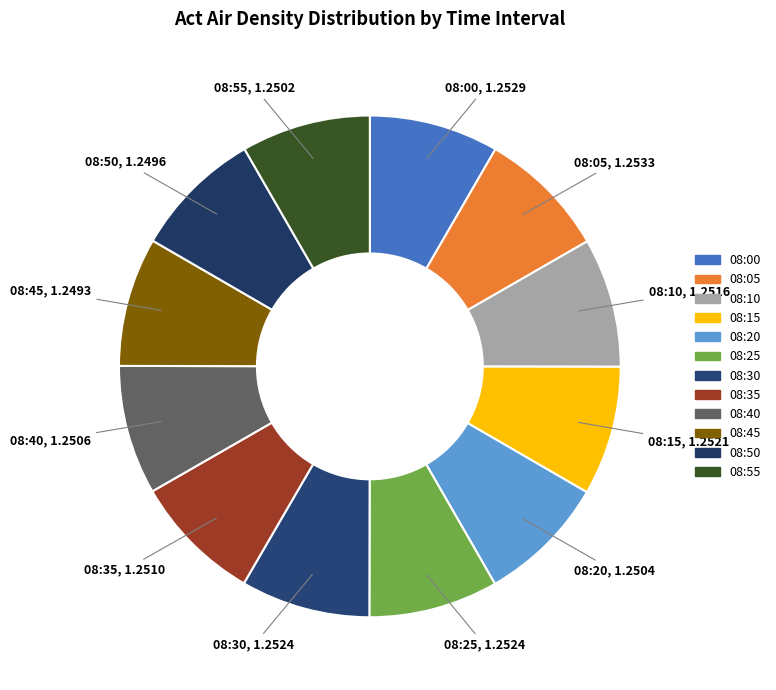

How many segments does this pie chart have?

12